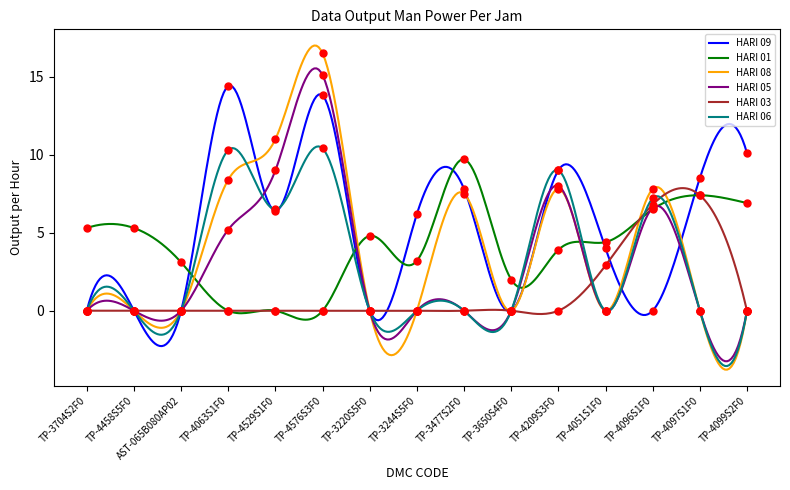

At how many categories does at least one series exceed 10?

4